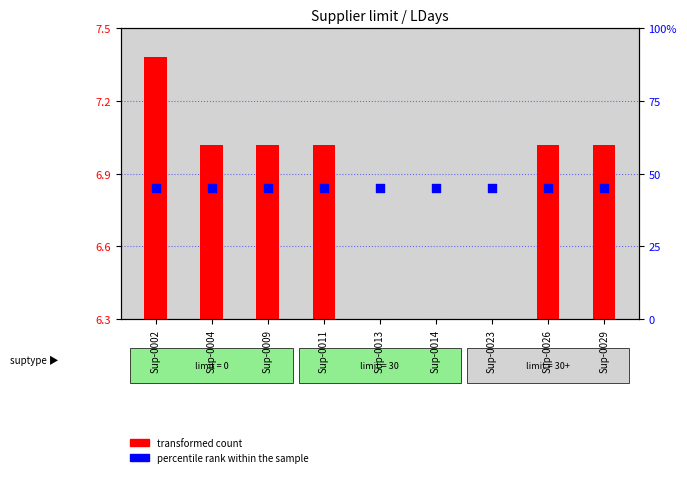

Which series has the largest Y range (max minus min)?

transformed count